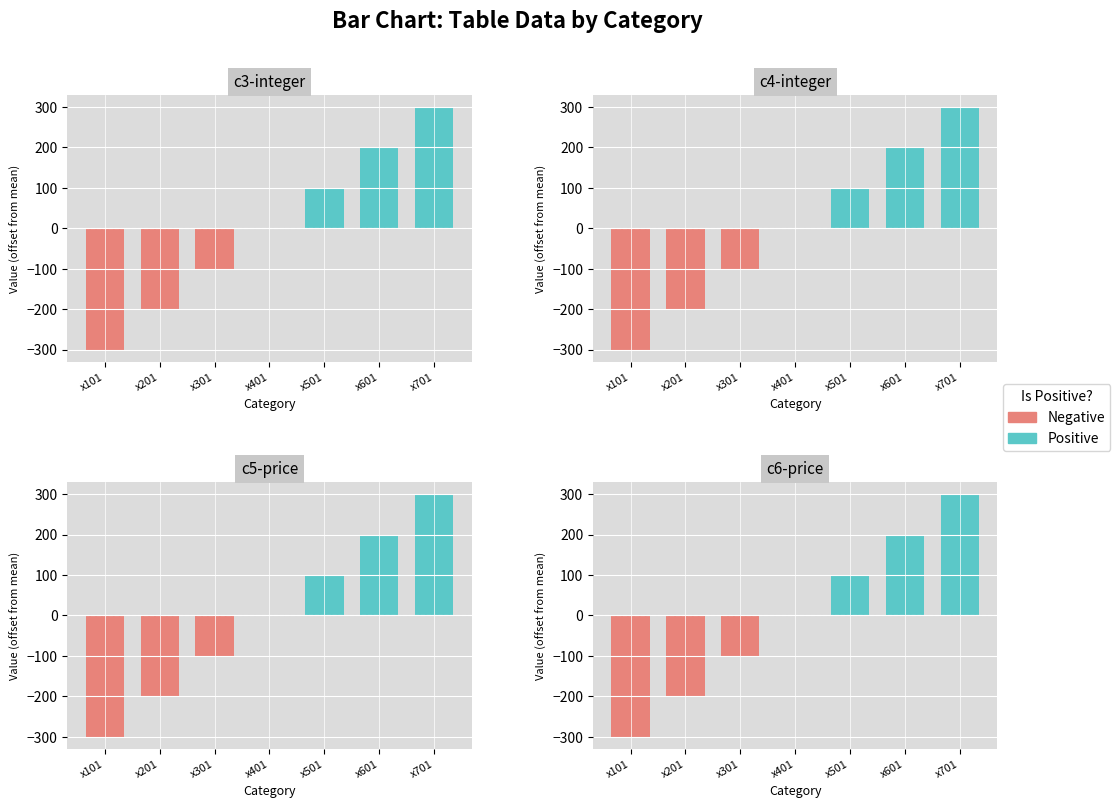

Which category has the lowest value in the c6-price series?

x101